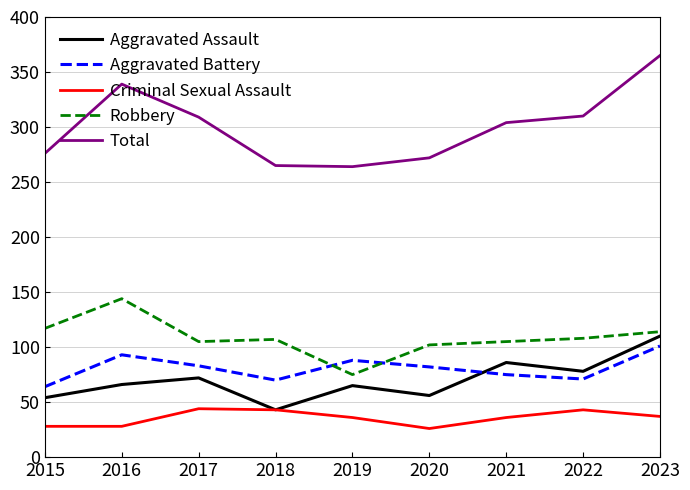

What is the spread (max minus min) of values at 2019?

228